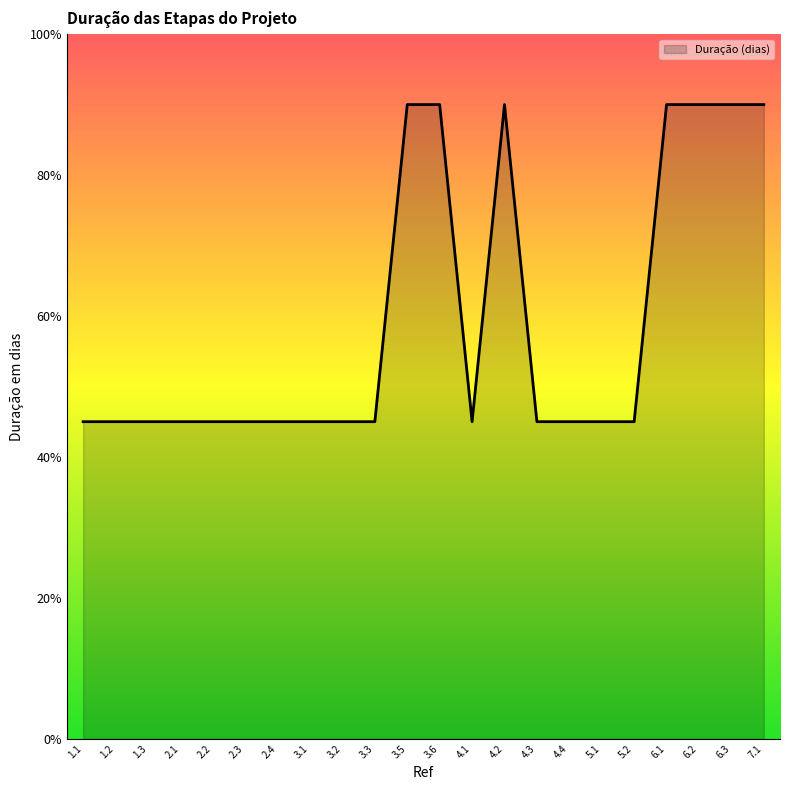

List the labels in order of value, smallest first.

1.1, 1.2, 1.3, 2.1, 2.2, 2.3, 2.4, 3.1, 3.2, 3.3, 4.1, 4.3, 4.4, 5.1, 5.2, 3.5, 3.6, 4.2, 6.1, 6.2, 6.3, 7.1